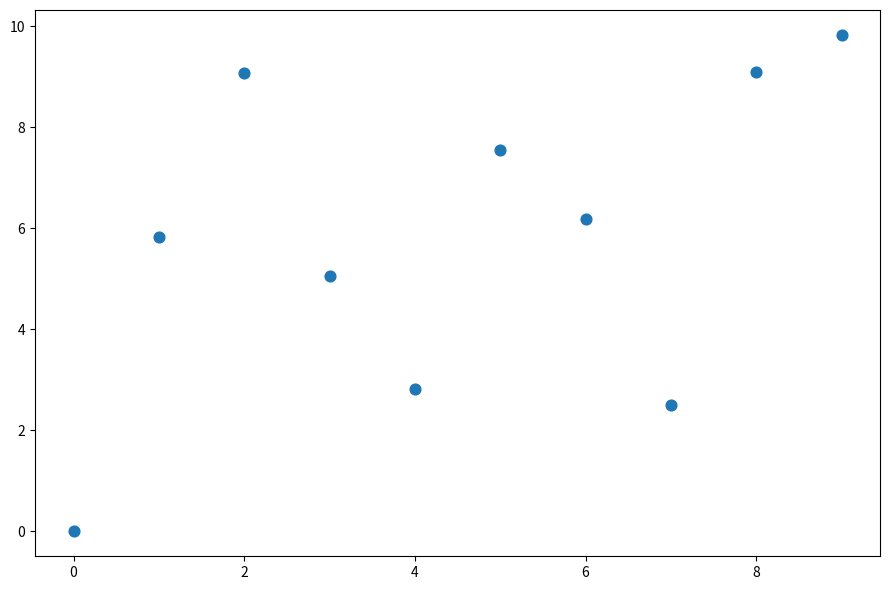

What is the average Y value?

5.8